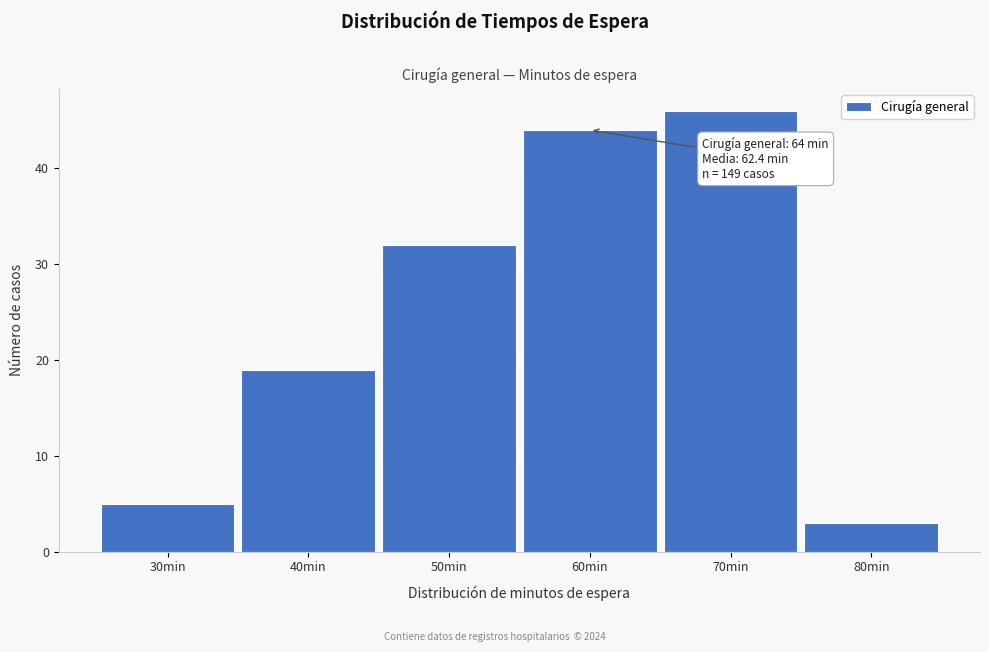

Reading left to right, list all the values displayed in this chart.

5	19	32	44	46	3